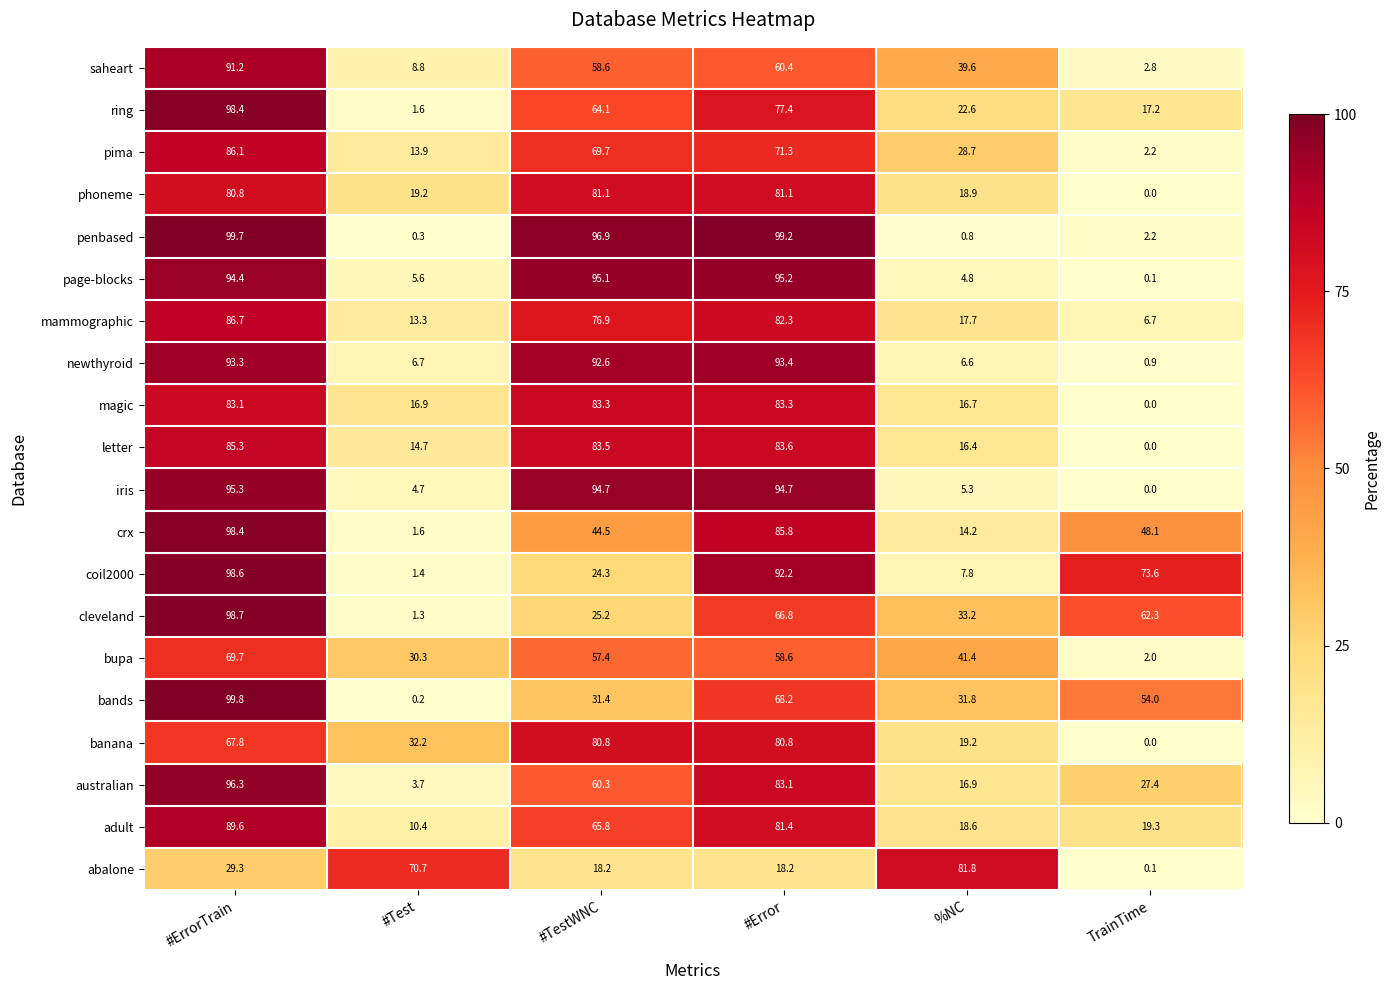

At which label does cleveland reach its minimum?

#Test